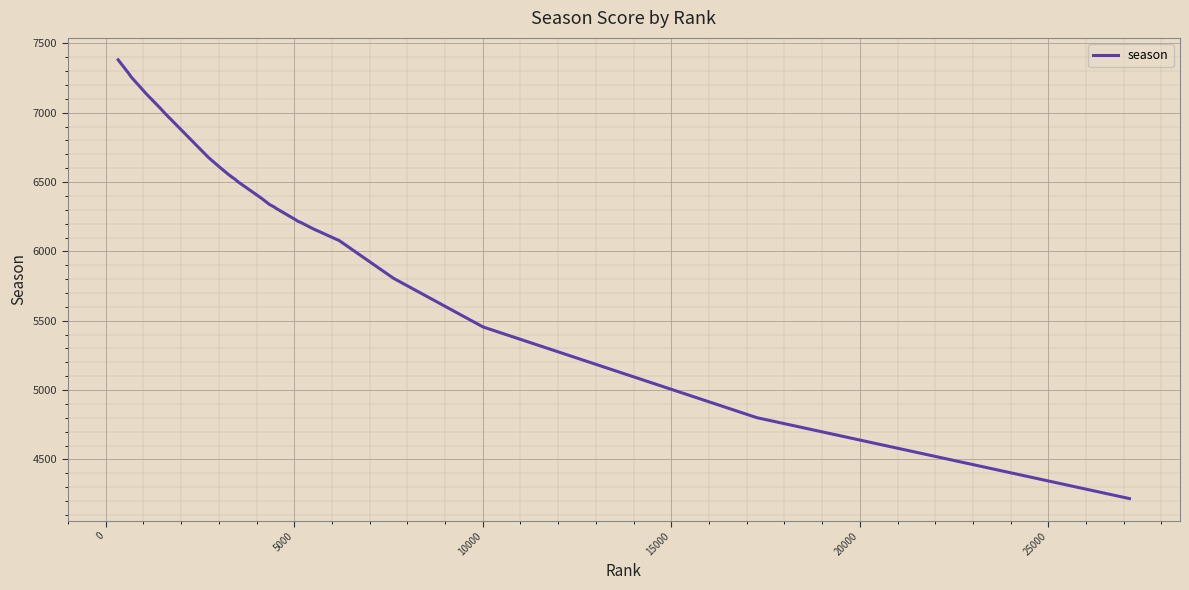

What is the maximum value shown in the chart?

7381